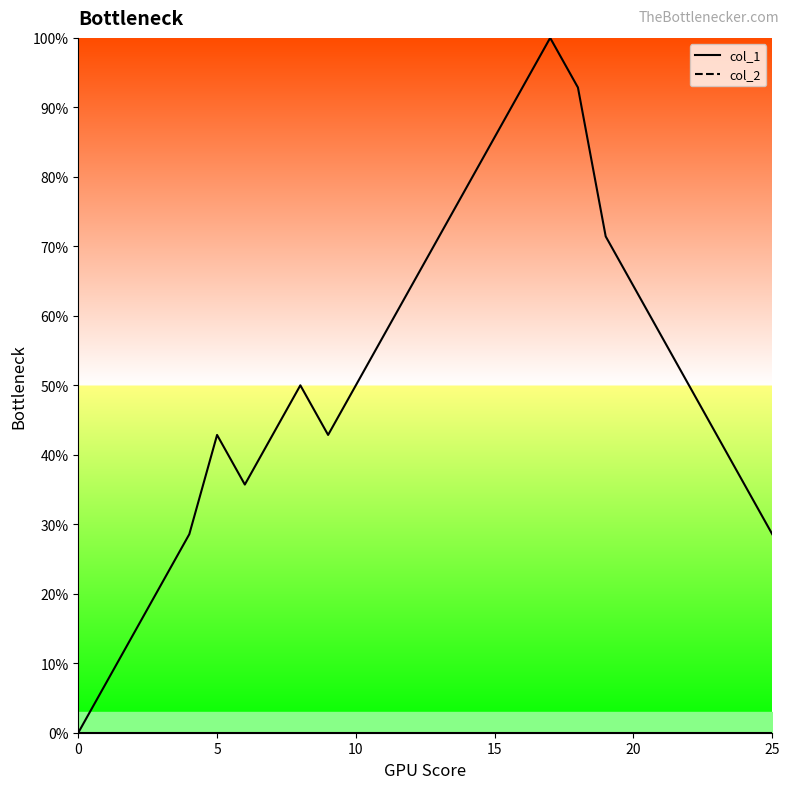

How many lines are shown in the chart?

1